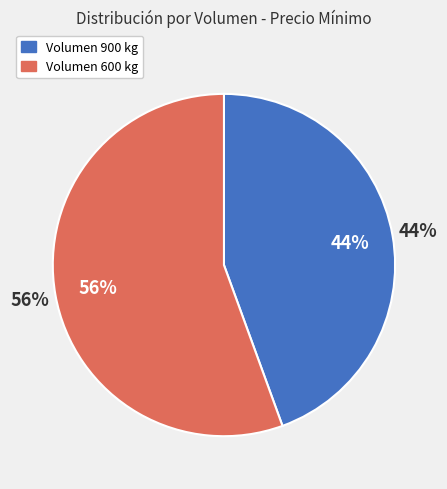

Which slice is the largest?

600